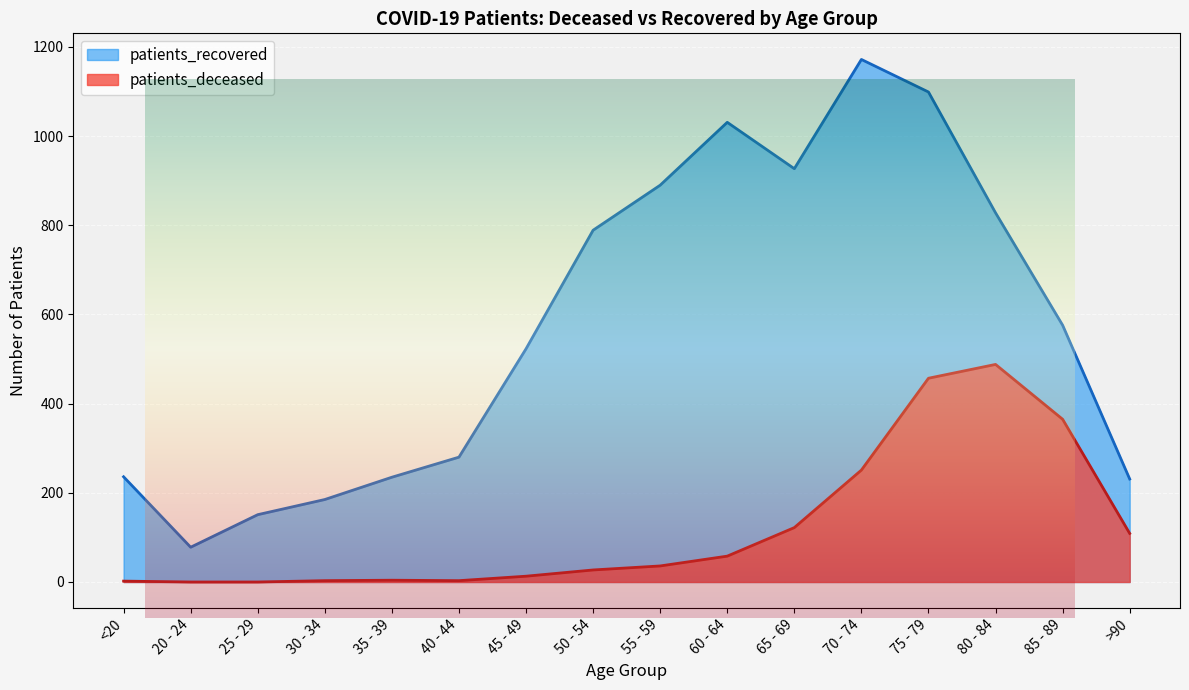

What is the lowest value of the patients_recovered series?

78